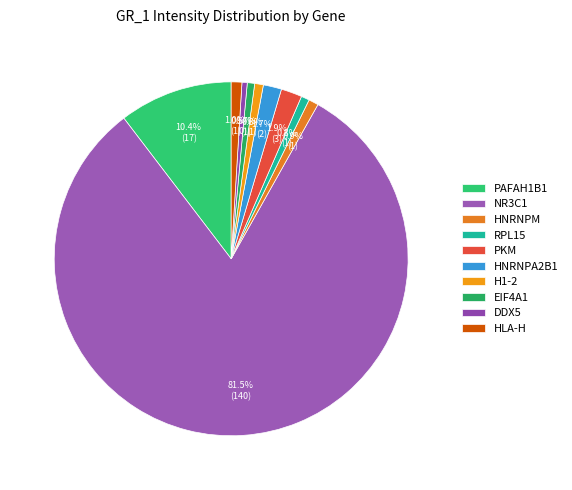

To the nearest percent, what is the average slice percentage?

10%